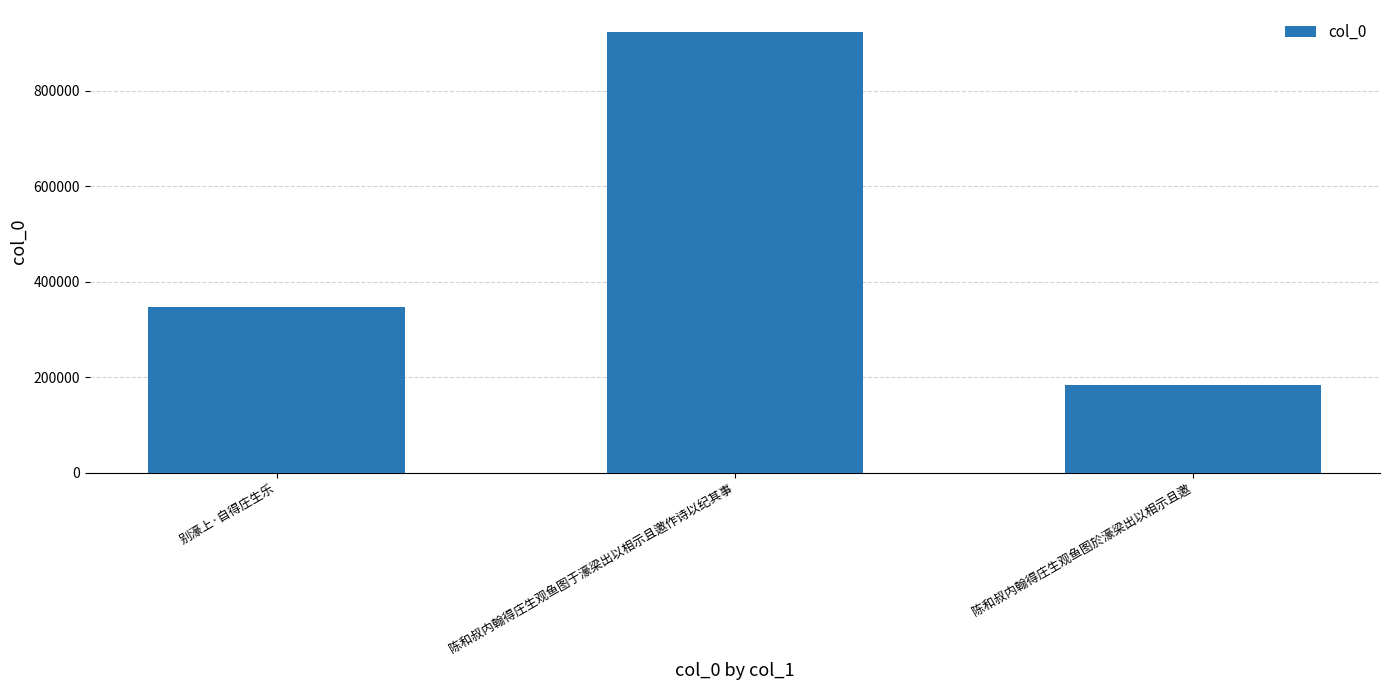

What is the approximate value at 陈和叔内翰得庄生观鱼图于濠梁出以相示且邀作诗以纪其事?

923361